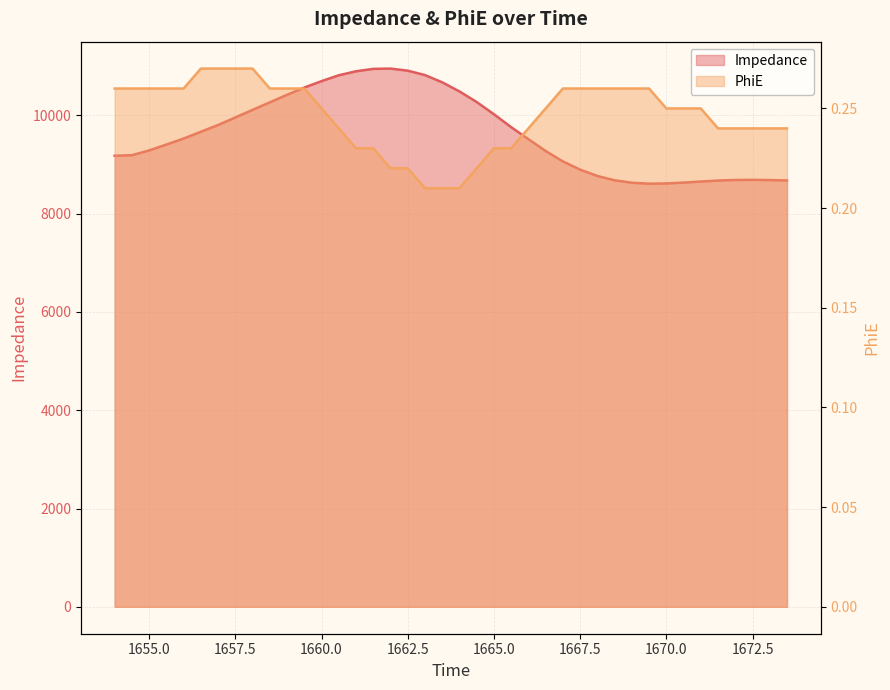

At which category is the sum across all series the highest?

1662.0